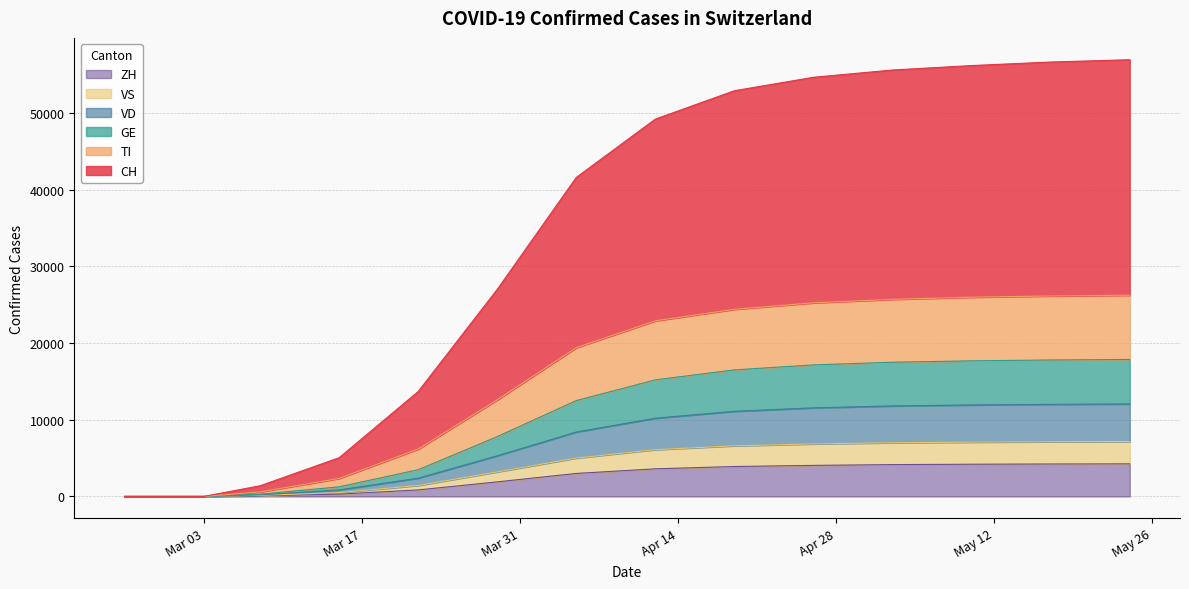

What are all the series names shown in the legend?

ZH, VS, VD, GE, TI, CH